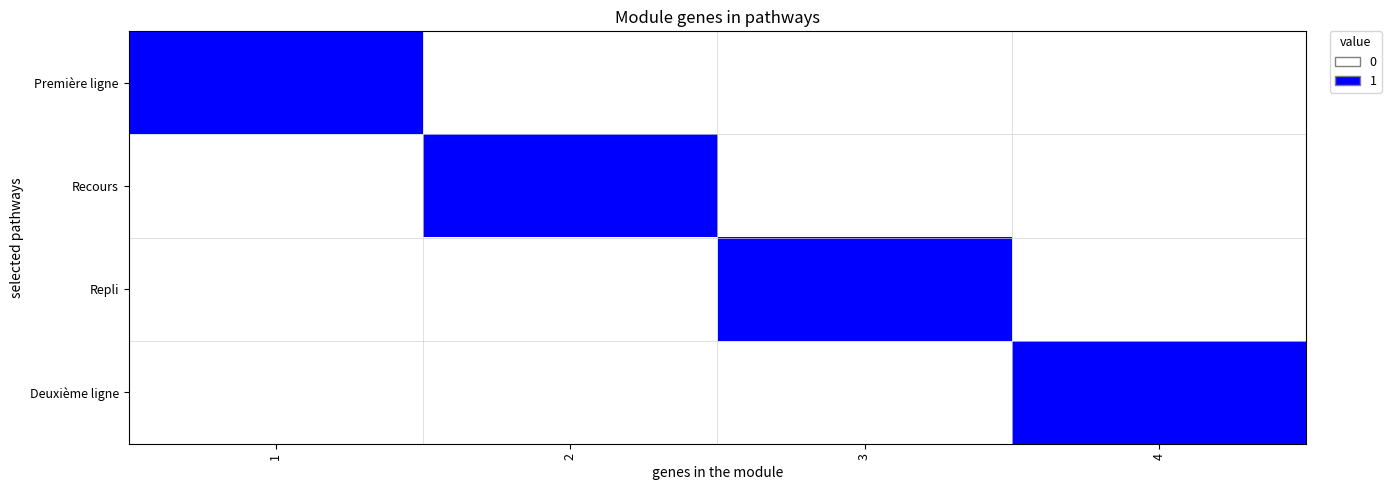

Reading left to right, transcribe all the data shown in this chart.

Première ligne: 1=1	2=0	3=0	4=0
Recours: 1=0	2=1	3=0	4=0
Repli: 1=0	2=0	3=1	4=0
Deuxième ligne: 1=0	2=0	3=0	4=1